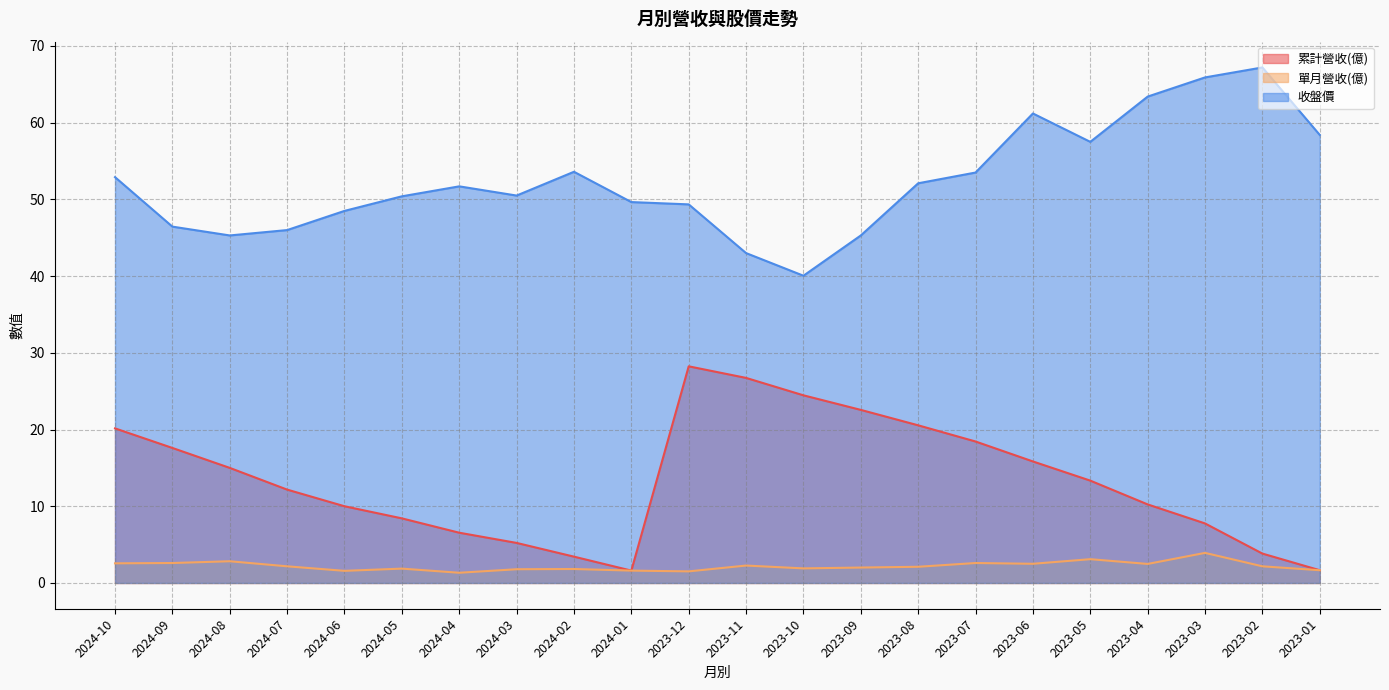

Between 2024-08 and 2023-04, which series saw the biggest shift?

收盤價